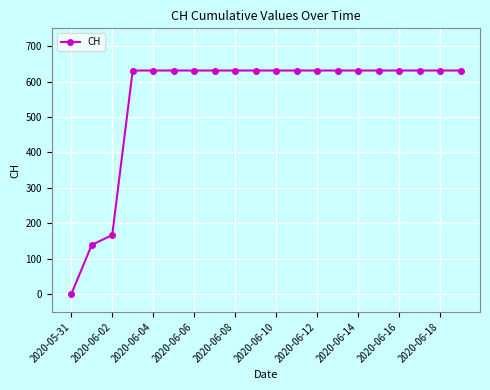

Is this an area chart (filled region under the line)?

No